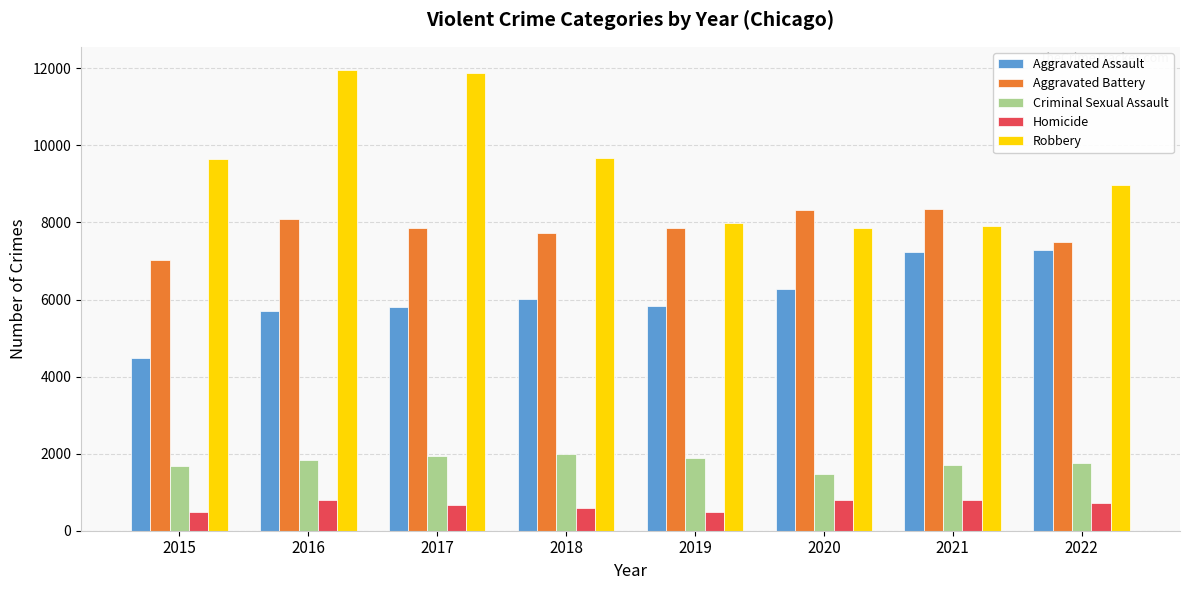

At which label does Homicide first exceed 717?

2016